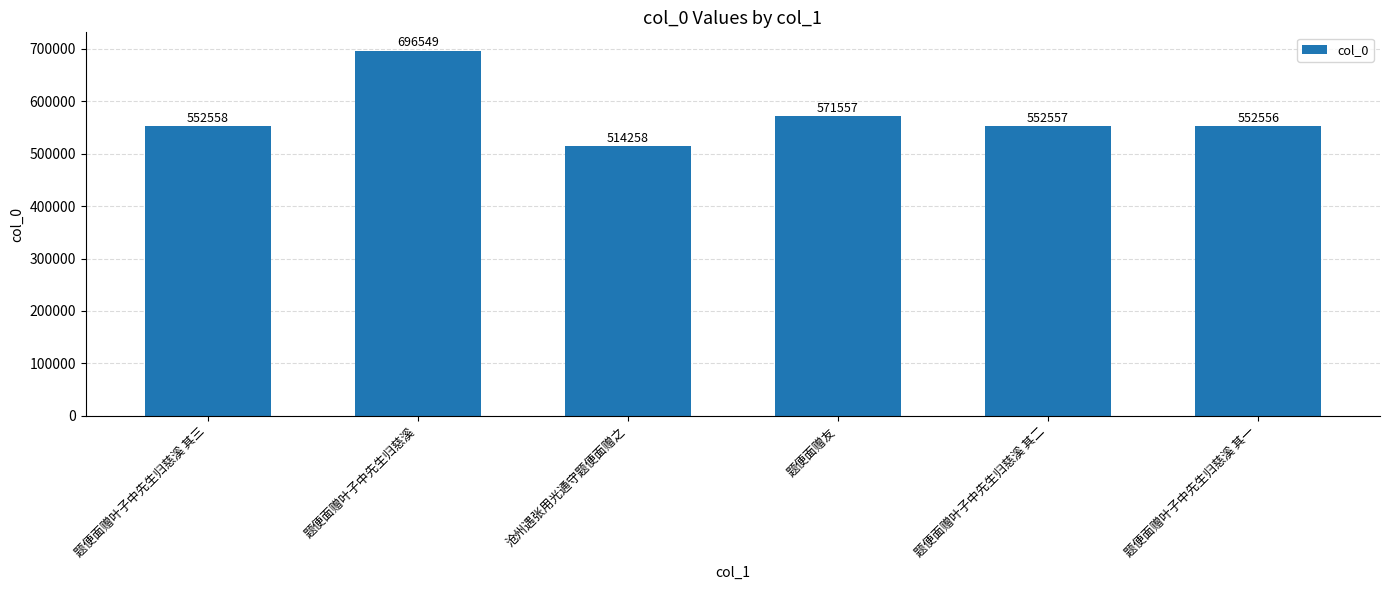

List the labels in order of value, smallest first.

沧州遇张用光通守题便面赠之, 题便面赠叶子中先生归慈溪 其一, 题便面赠叶子中先生归慈溪 其二, 题便面赠叶子中先生归慈溪 其三, 题便面赠友, 题便面赠叶子中先生归慈溪